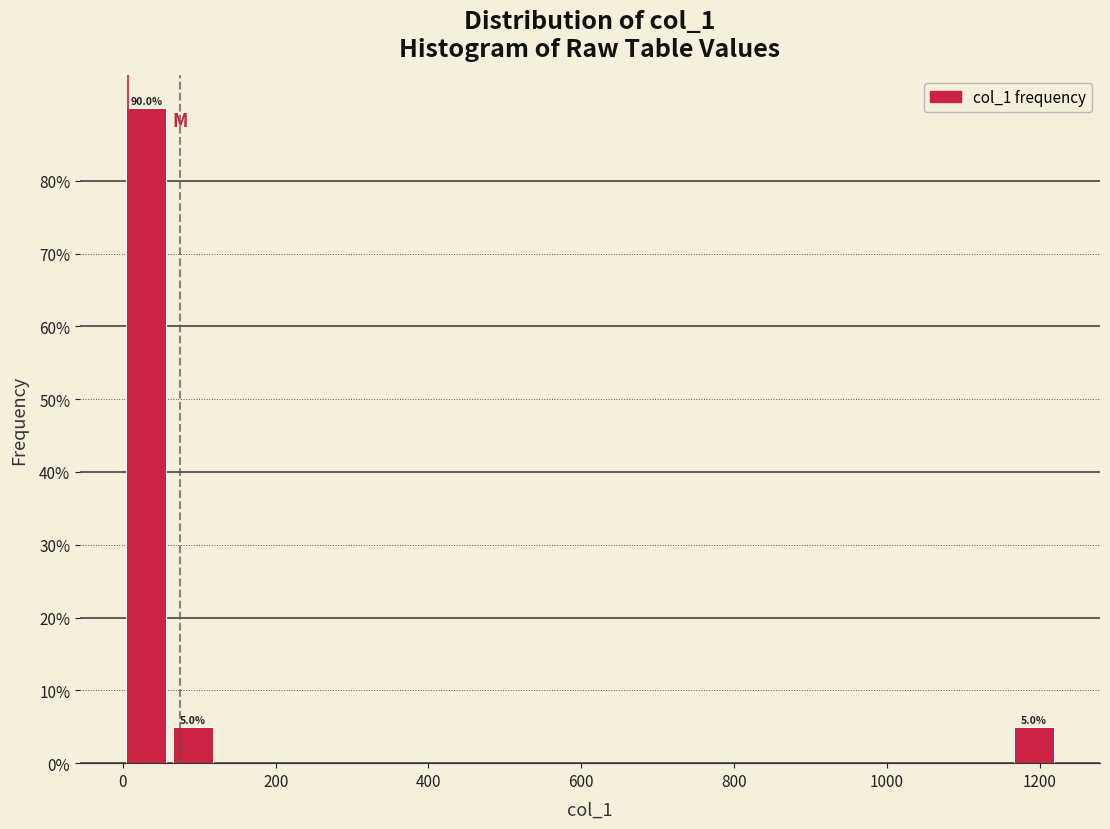

Around what value on the x-axis is the tallest bar? Give the approximate position of its centre, as read against the axis.

40